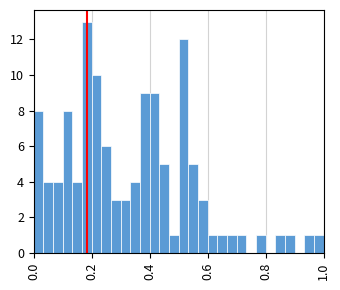

Read against the x-axis, roughly where is the centre of the tallest bar?

0.18